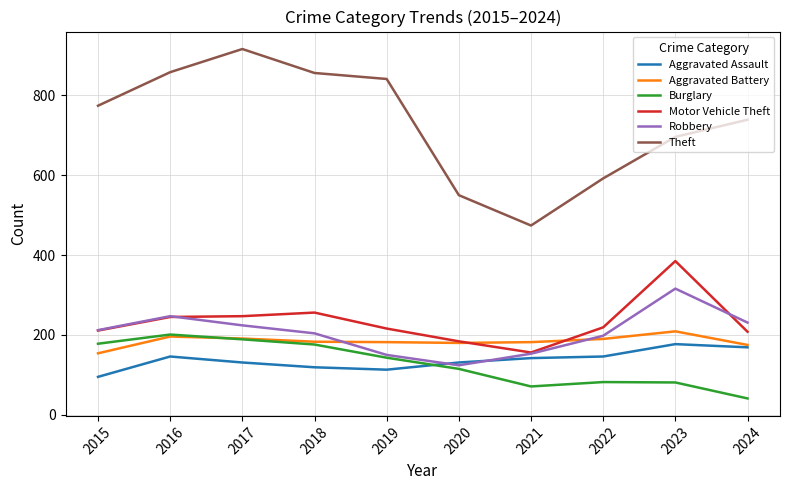

True or false: Aggravated Battery and Theft cross at least once.

False